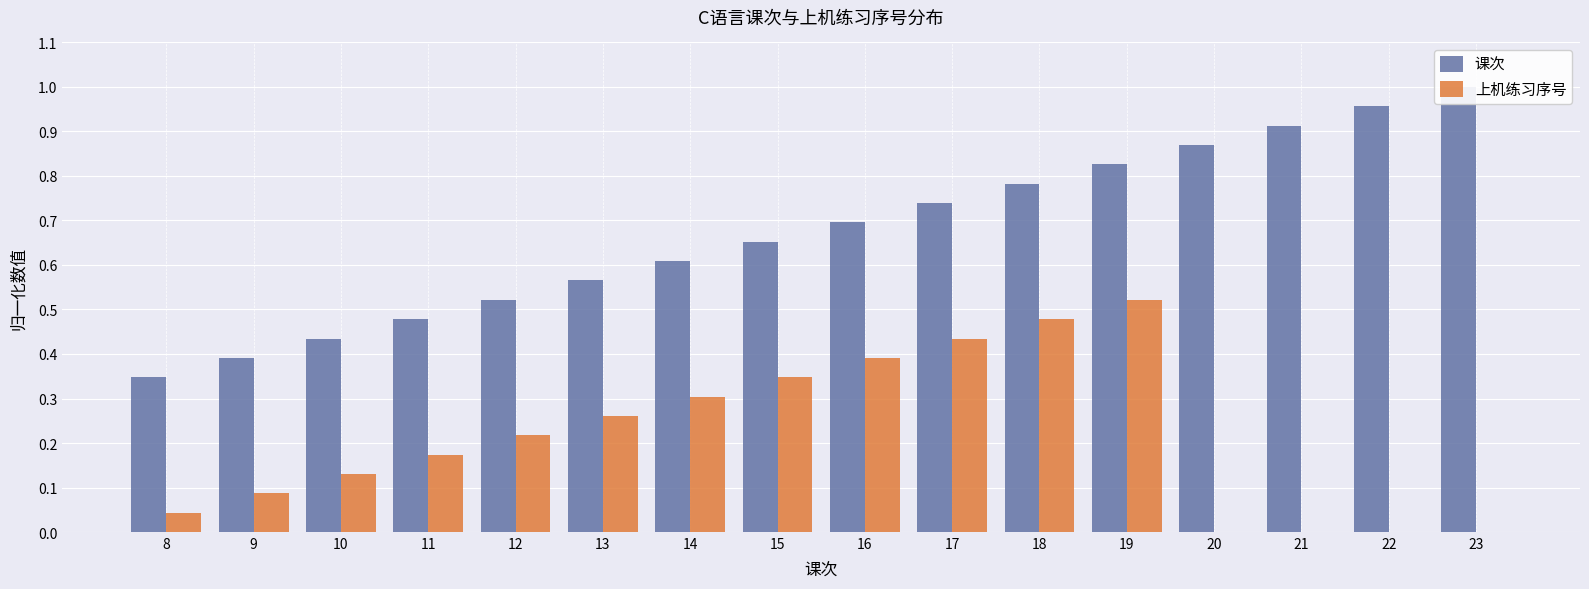

What are all the series names shown in the legend?

课次, 上机练习序号